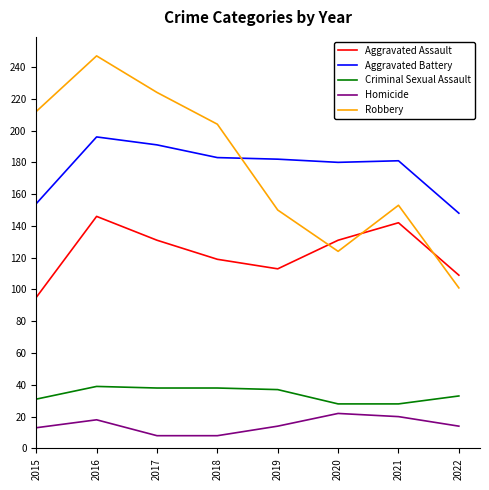

What is the minimum value shown in the chart?

8